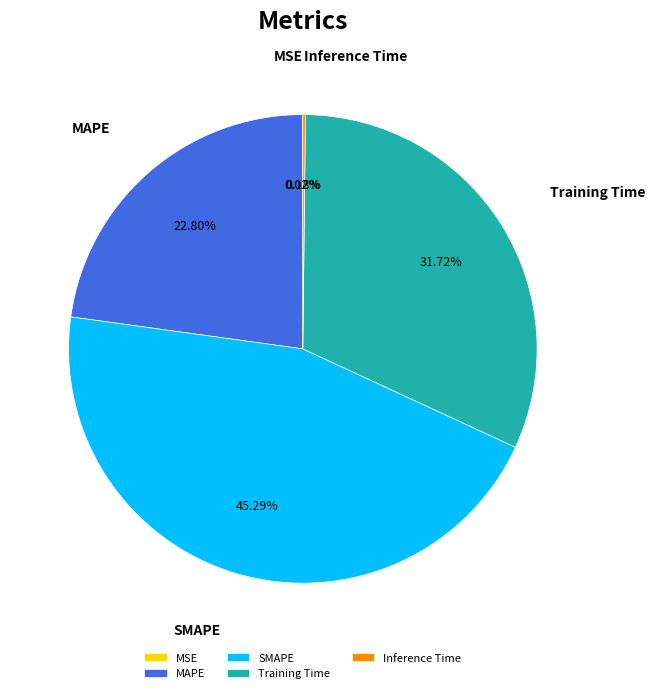

Between MAPE and SMAPE, which is larger?

SMAPE